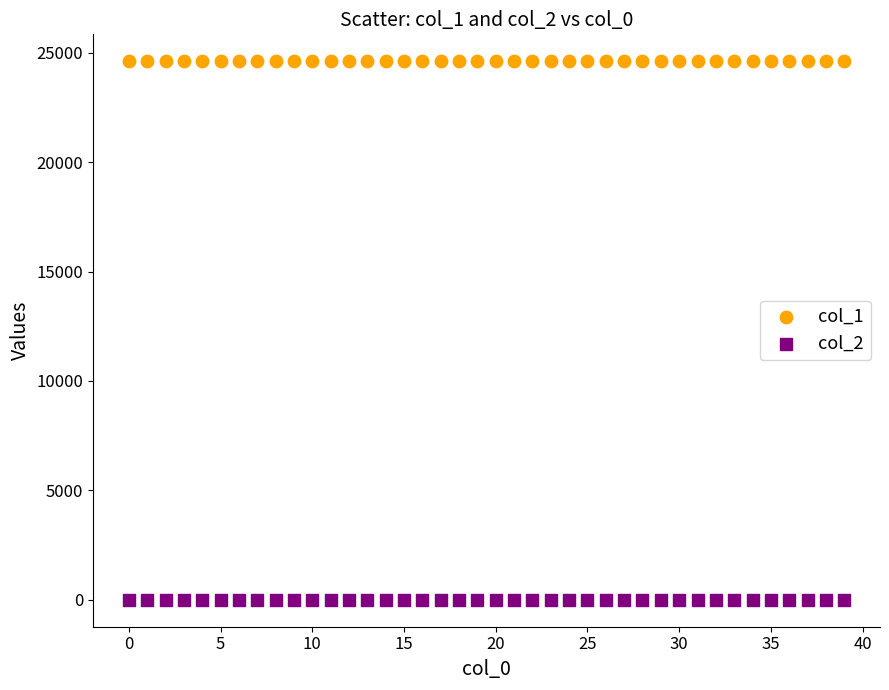

What are all the series names shown in the legend?

col_1, col_2